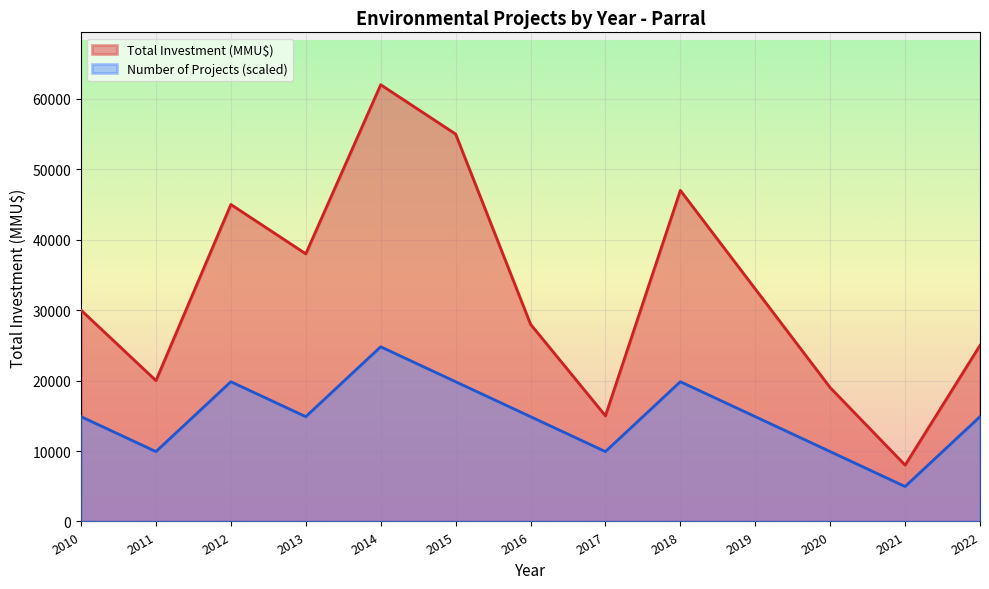

At 2017, list the series in order from largest to smallest.

Total Investment (MMU$), Number of Projects (scaled)